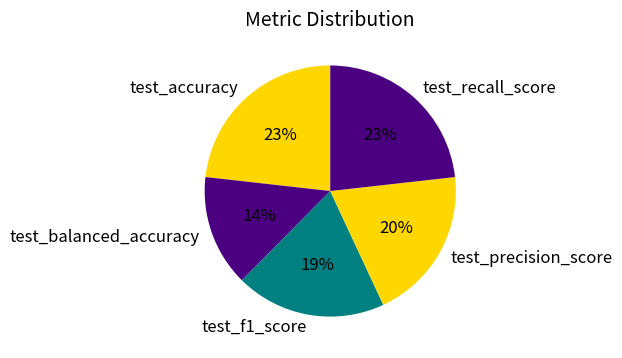

Which has a higher value, test_recall_score or test_balanced_accuracy?

test_recall_score